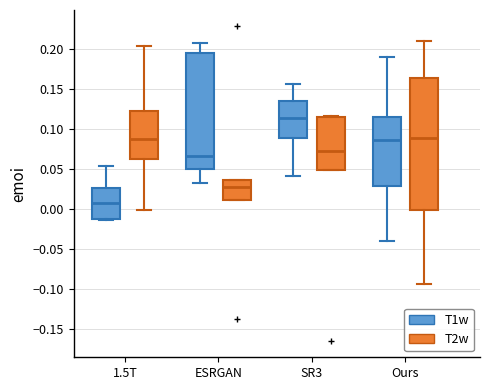

Reading left to right, transcribe this box plot: for each box, give where its median line is, the range the box spans, and where its two whiskers end, as read against the y-axis. The values are not printed on the chart, so give them approximately, as read against the axis.

1.5T (T1w): median 0.005, box -0.015 to 0.025, whiskers -0.015 to 0.055
1.5T (T2w): median 0.085, box 0.060 to 0.125, whiskers 0.000 to 0.205
ESRGAN (T1w): median 0.065, box 0.050 to 0.195, whiskers 0.030 to 0.205
ESRGAN (T2w): median 0.025, box 0.010 to 0.035, whiskers 0.010 to 0.035
SR3 (T1w): median 0.115, box 0.090 to 0.135, whiskers 0.040 to 0.155
SR3 (T2w): median 0.070, box 0.050 to 0.115, whiskers 0.050 to 0.115
Ours (T1w): median 0.085, box 0.030 to 0.115, whiskers -0.040 to 0.190
Ours (T2w): median 0.090, box 0.000 to 0.165, whiskers -0.095 to 0.210